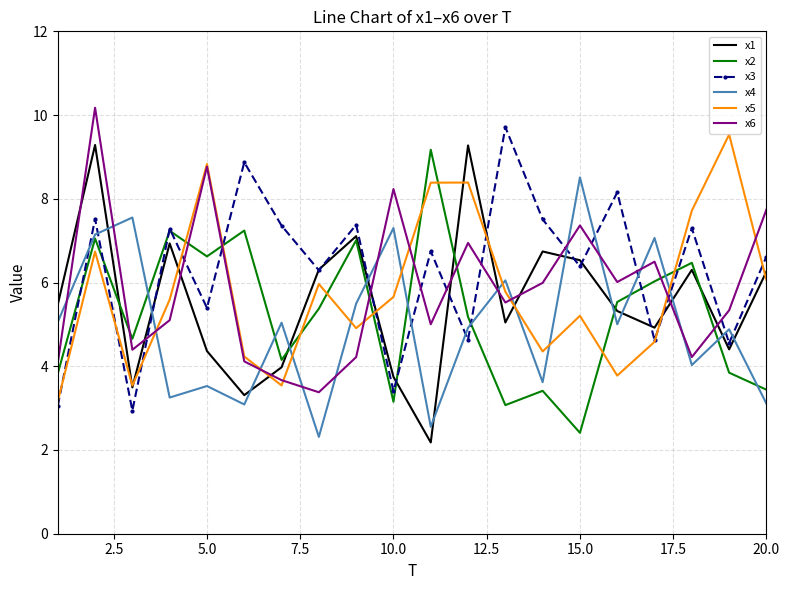

What is the highest value of the x1 series?

9.3